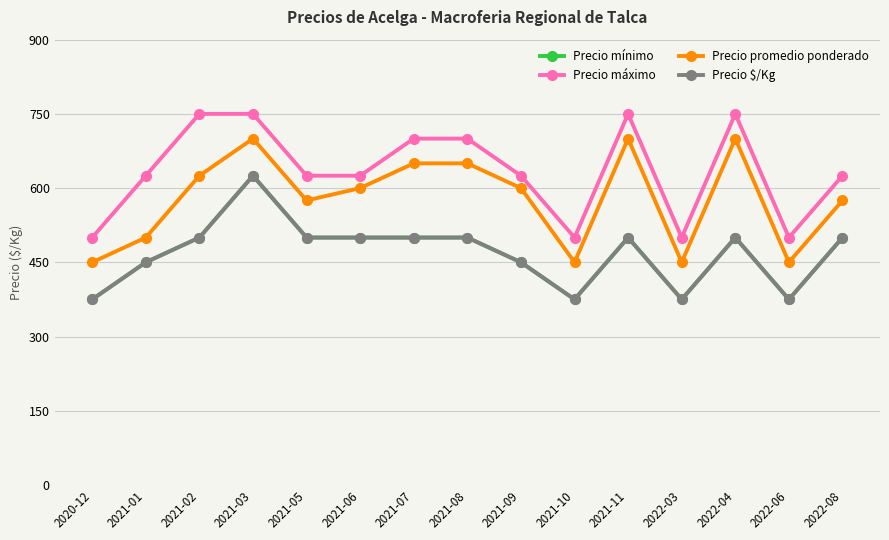

True or false: Precio máximo has a value of 500 at 2022-06.

True